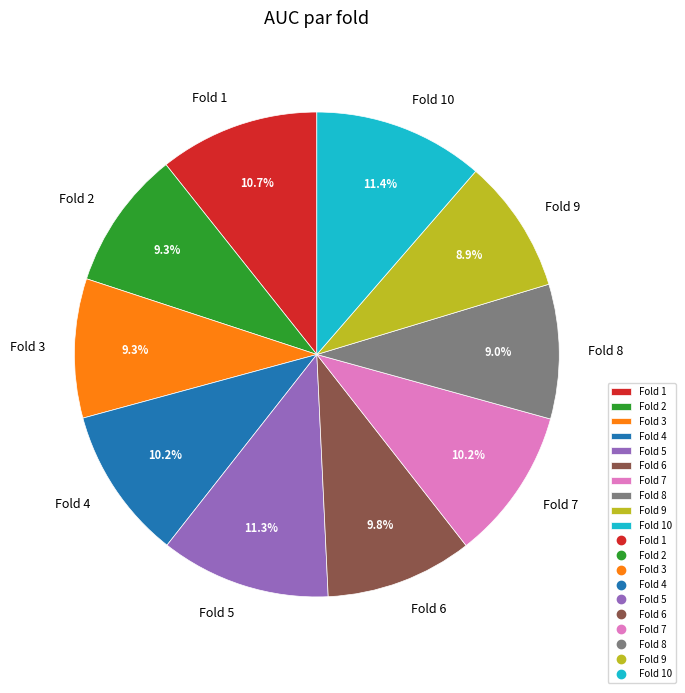

Is the sum of Fold 4 and Fold 3 greater than half?

No